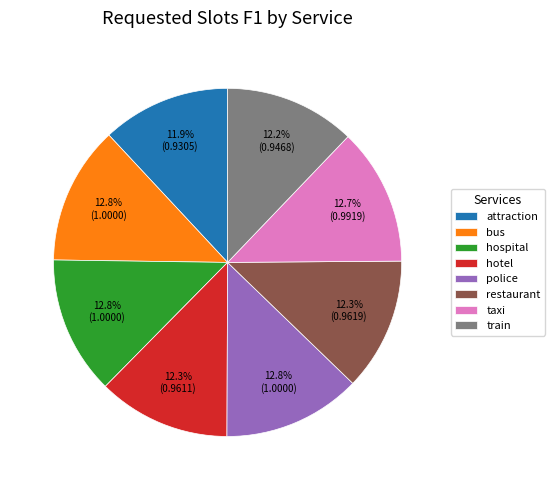

To the nearest percent, what is the average slice percentage?

12%